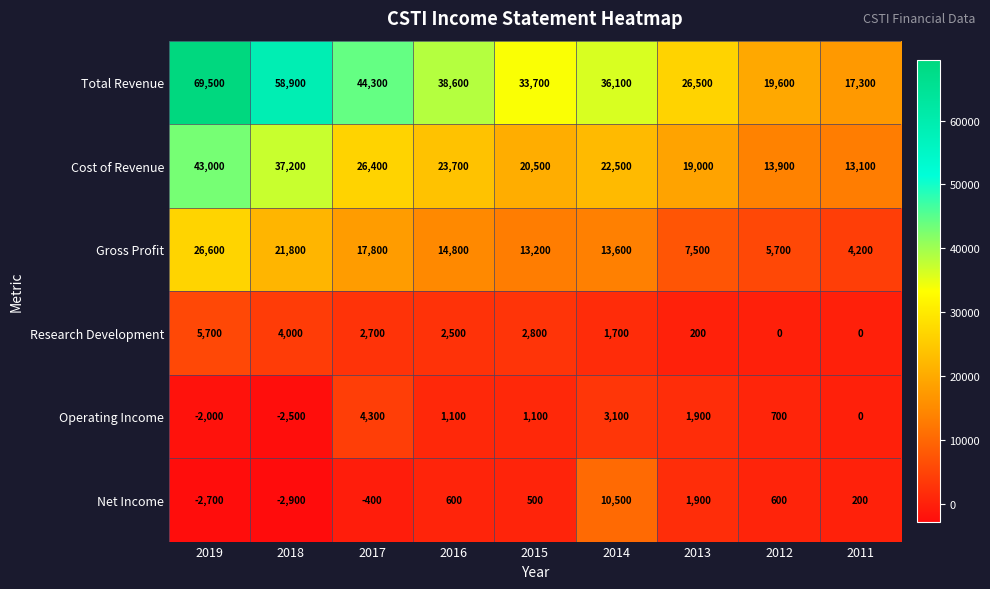

What is the difference between the highest and lowest values at 2016?

38000